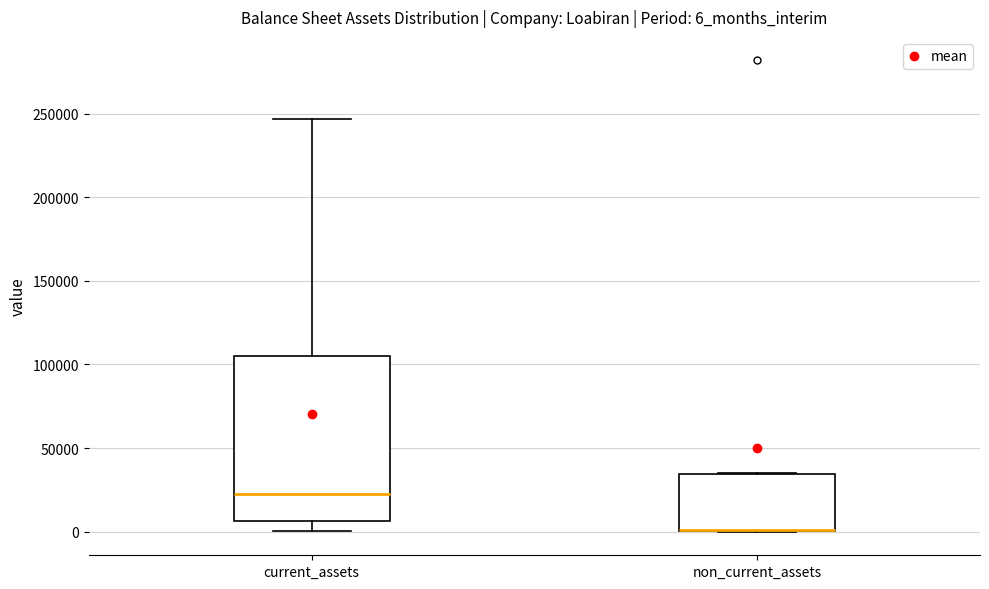

Reading left to right, read every box against the y-axis: the position of its median line, the range the box covers, and the ends of its whiskers. The values are not printed on the chart, so give them approximately, as read against the axis.

current_assets: median 25000, box 5000 to 105000, whiskers 0 to 245000
non_current_assets: median 0 (drawn on the box's lower edge), box 0 to 35000, whiskers 0 to 35000